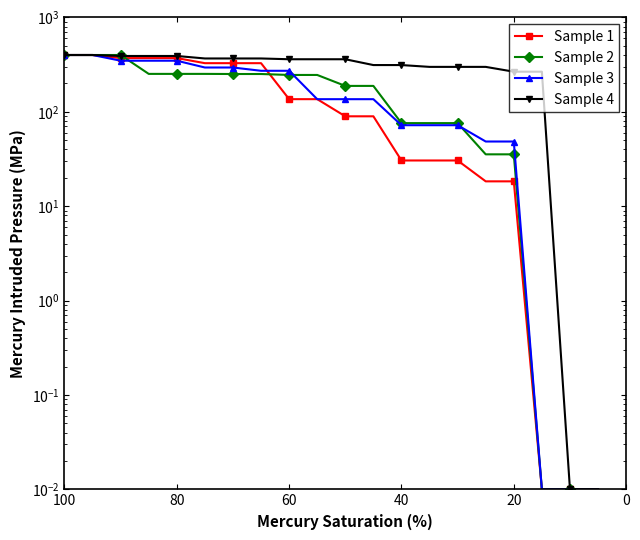

Is it true that Sample 2 equals 258.3 at 40?

False